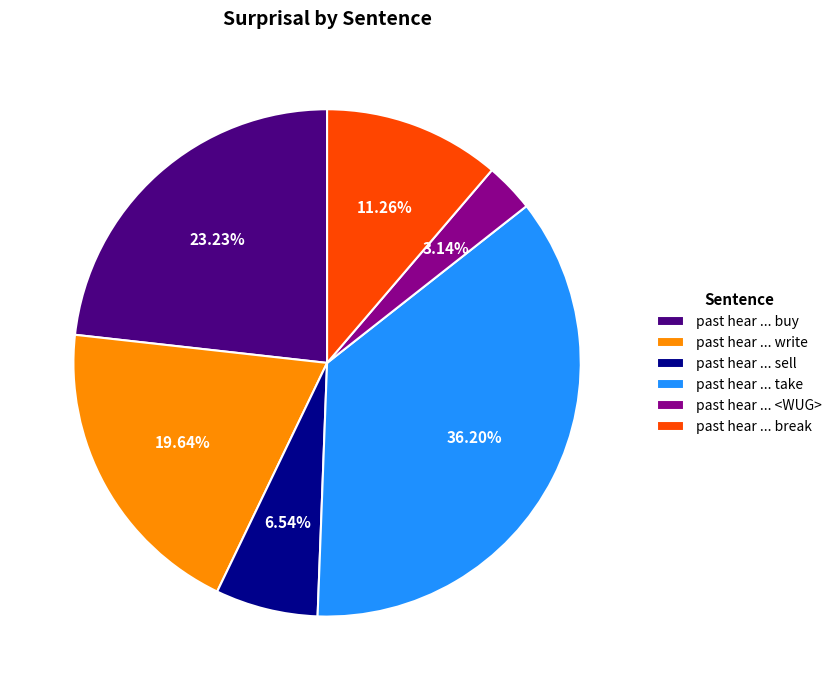

Is there any slice that represents more than half of the pie?

No